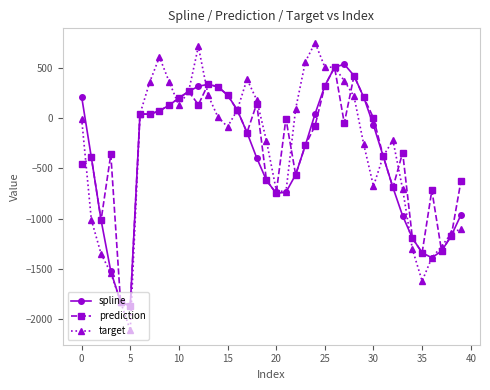

Which series has the widest spread of values?

target